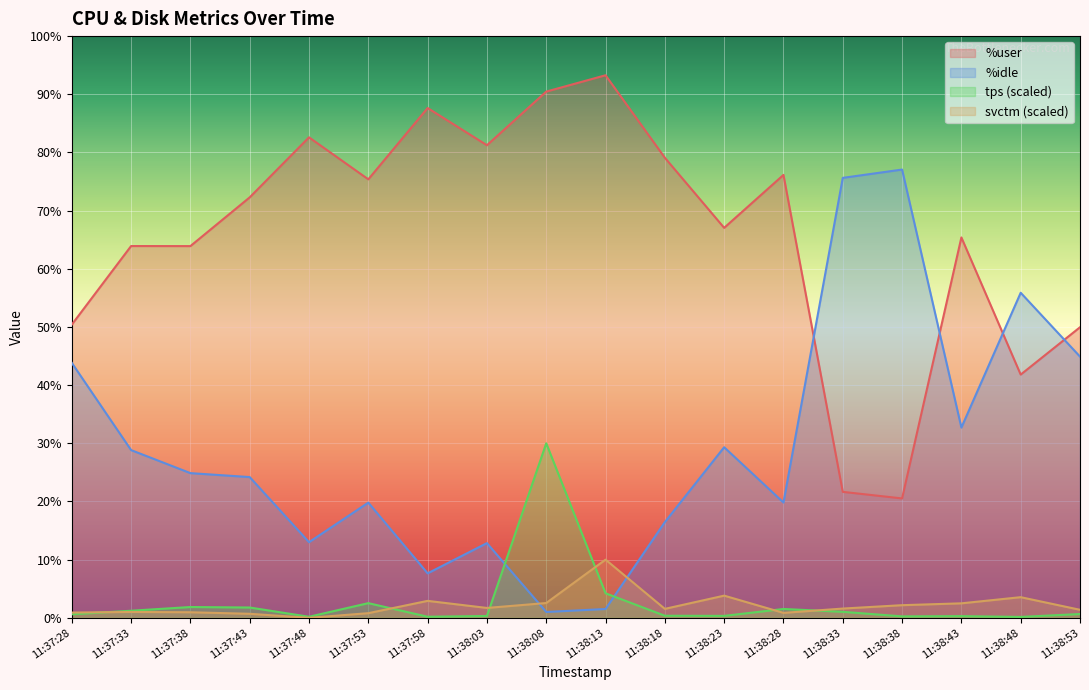

What is the label of the 14th point from the right?

11:37:48